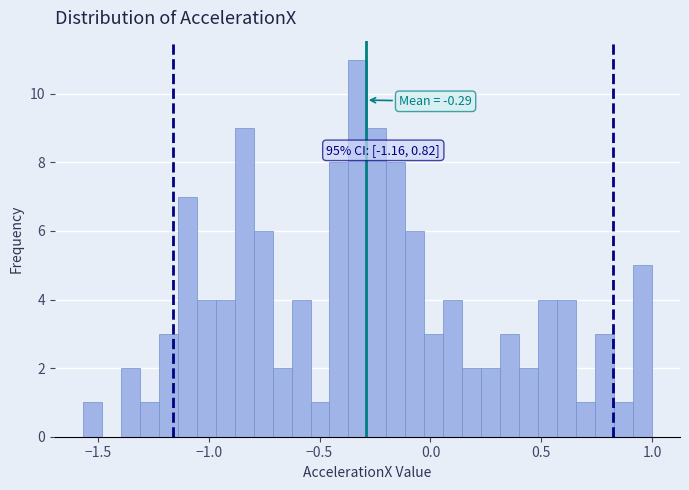

Read against the x-axis, roughly where is the centre of the tallest bar?

-0.35